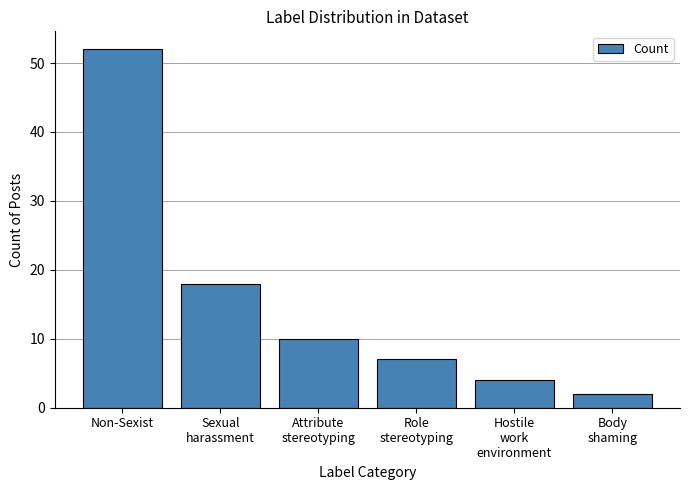

Which category has the highest value across all series?

Non-Sexist